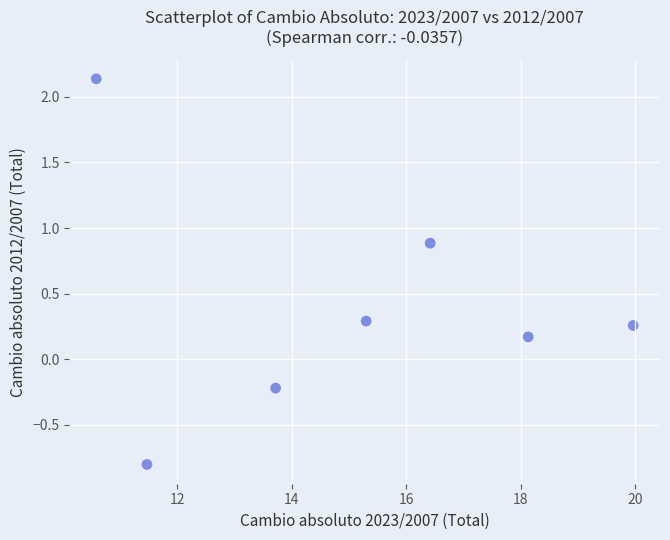

What is the range of X values (max minus min)?

9.4